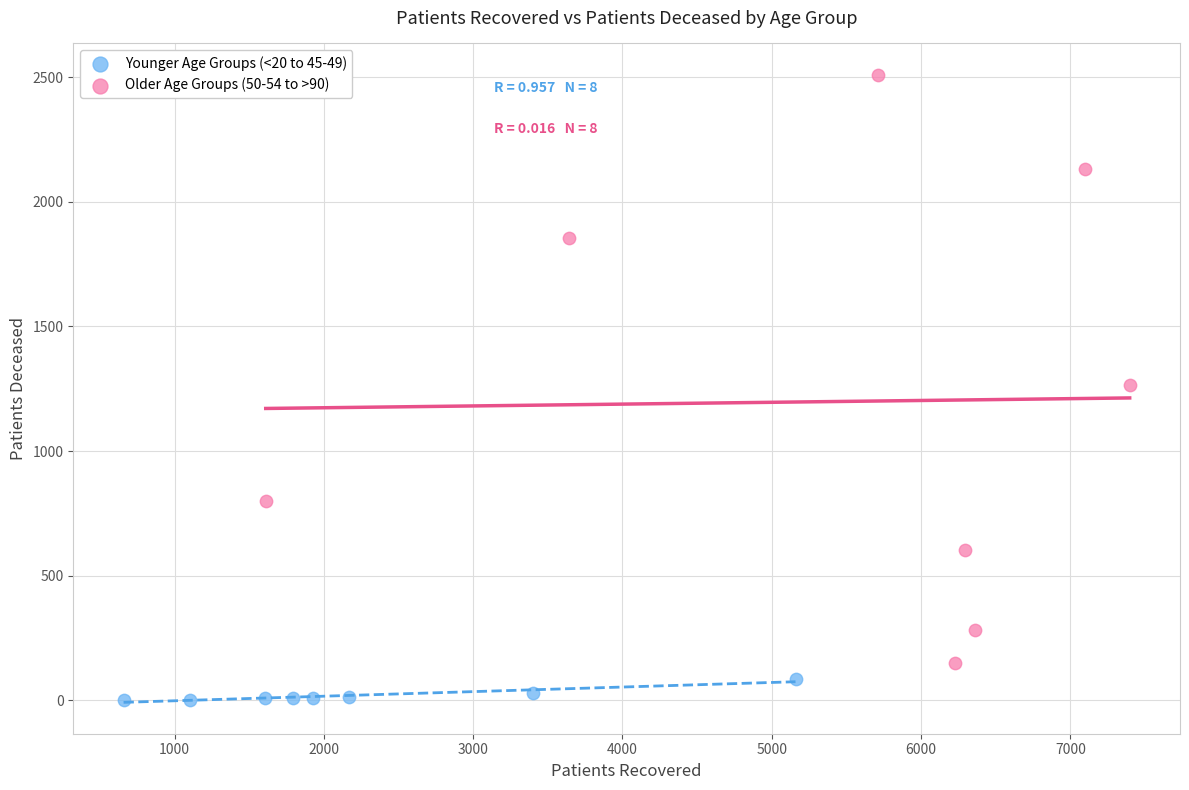

Which series contains the lowest Y value?

Younger Age Groups (<20 to 45-49)